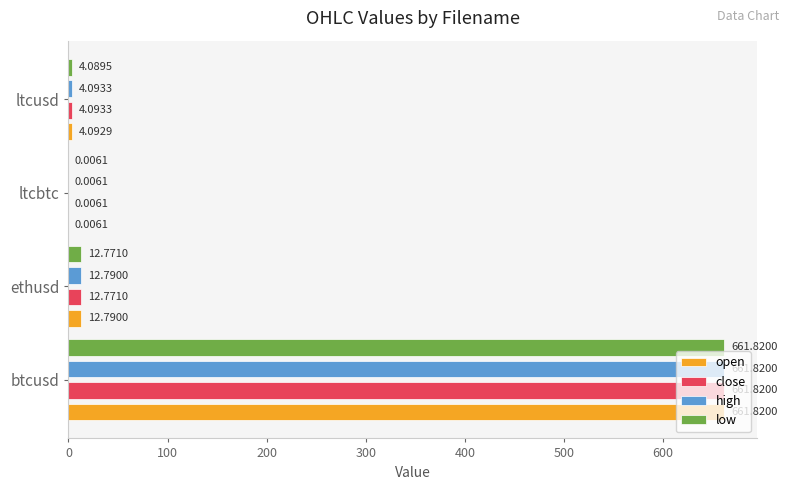

At which category is the sum across all series the highest?

btcusd